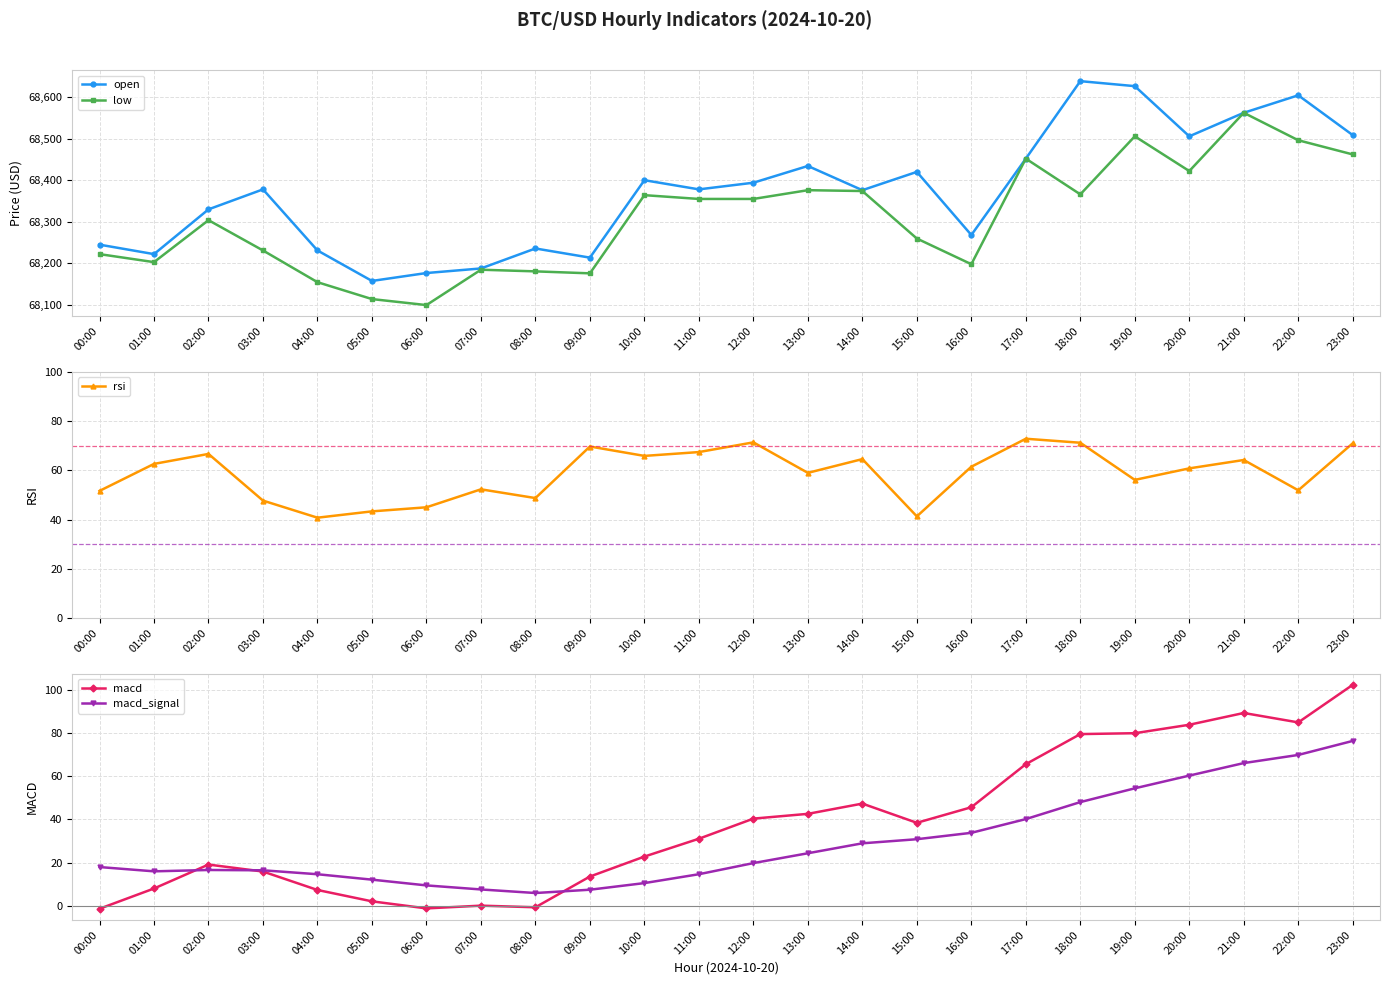

At how many categories does at least one series exceed 63132?

24